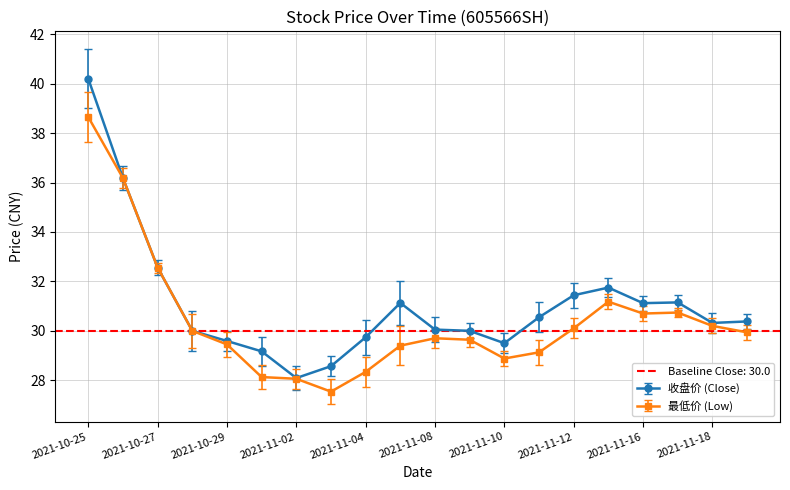

Where is 收盘价 nearest to the value 34?

2021-10-27